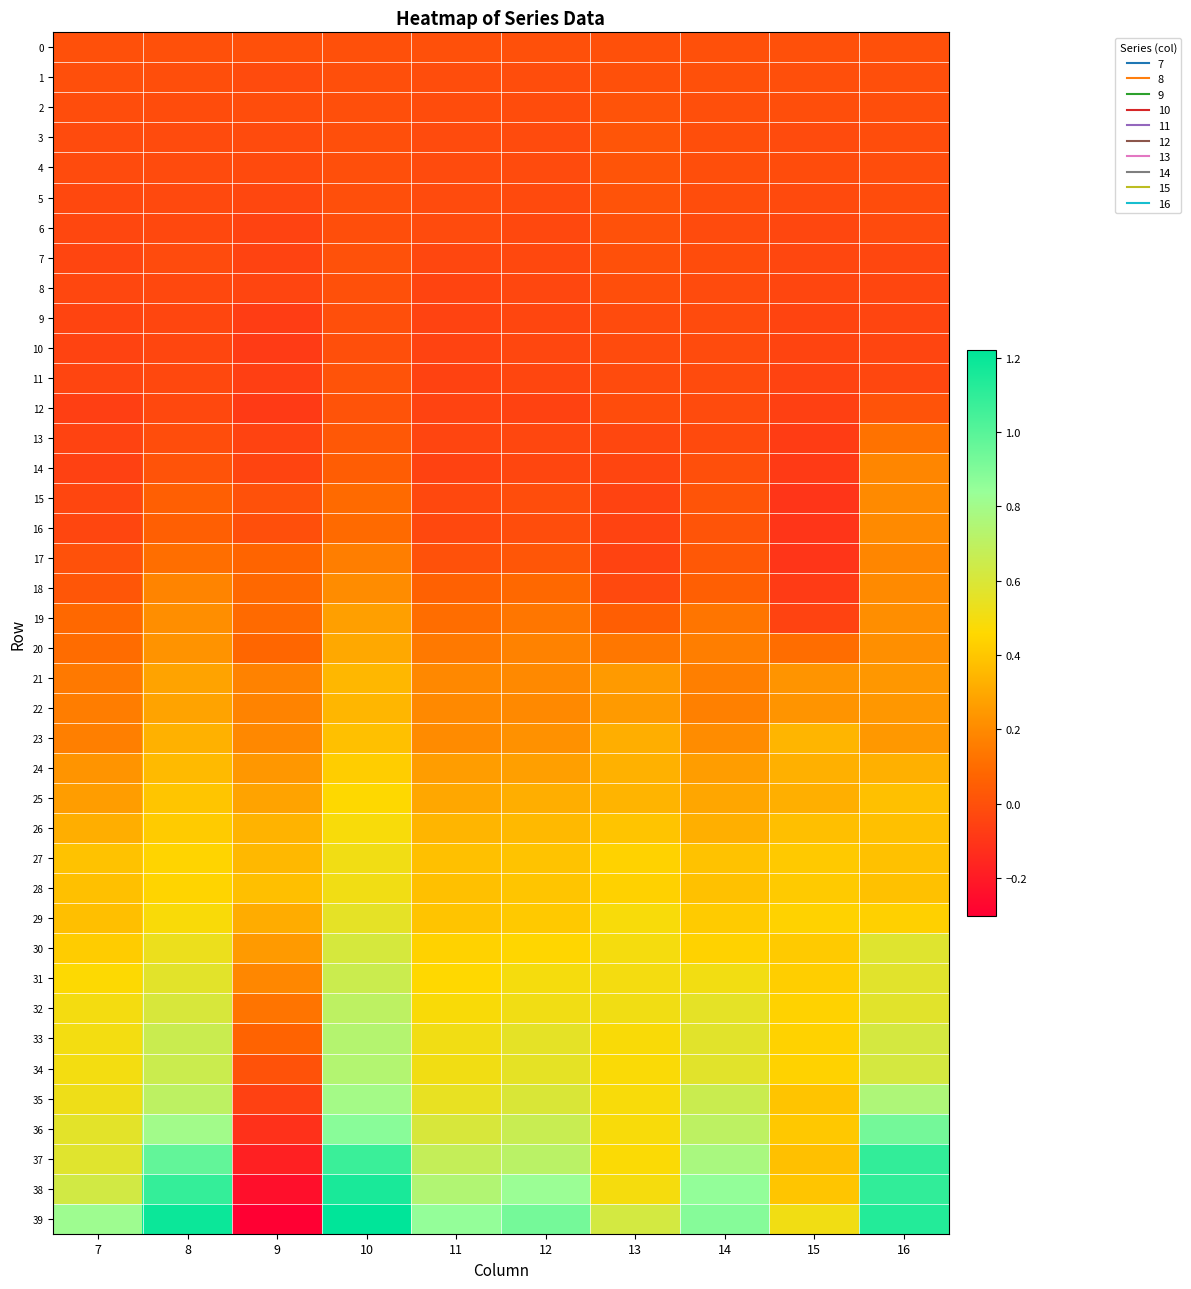

Which label corresponds to the largest value in the chart?

10